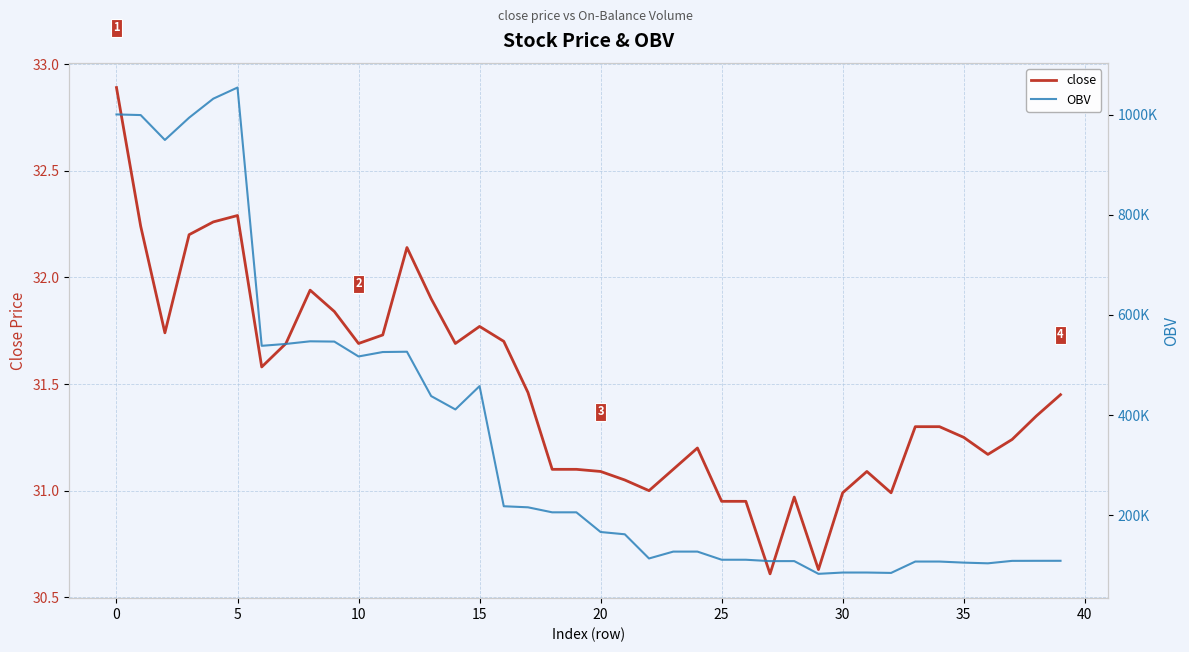

True or false: OBV and close intersect in this chart.

False